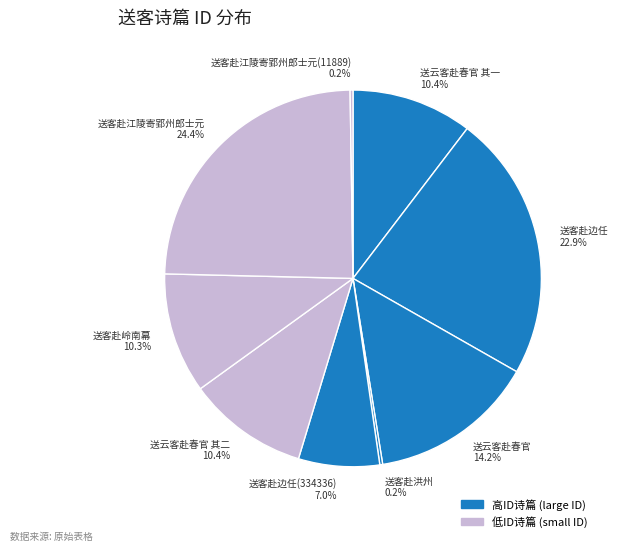

How much of the chart is everything except 送客赴边任(334336) 7.0%?

93.0%